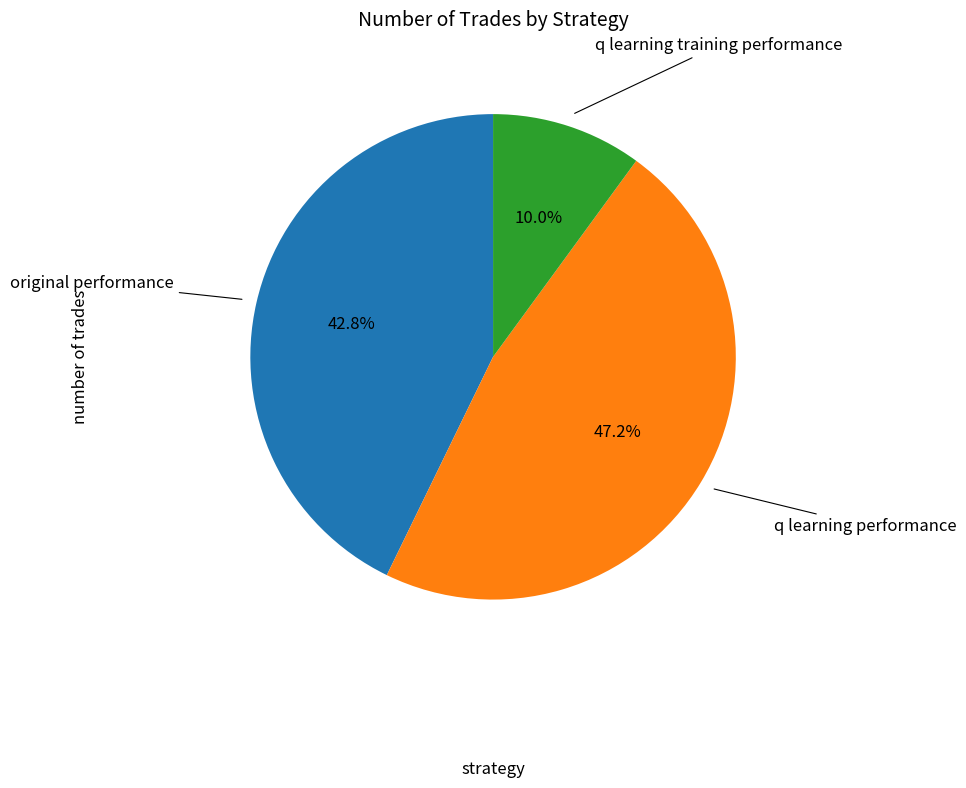

Is there a majority slice in this chart?

No